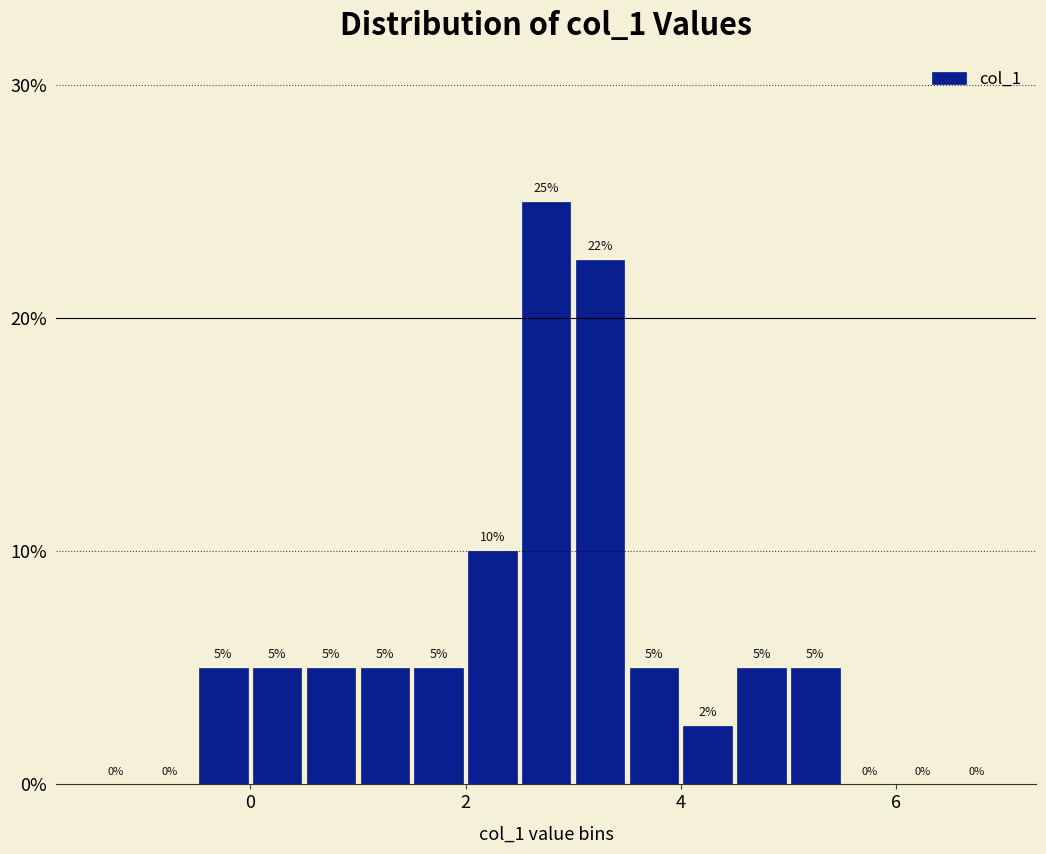

Around what value on the x-axis is the tallest bar? Give the approximate position of its centre, as read against the axis.

2.8